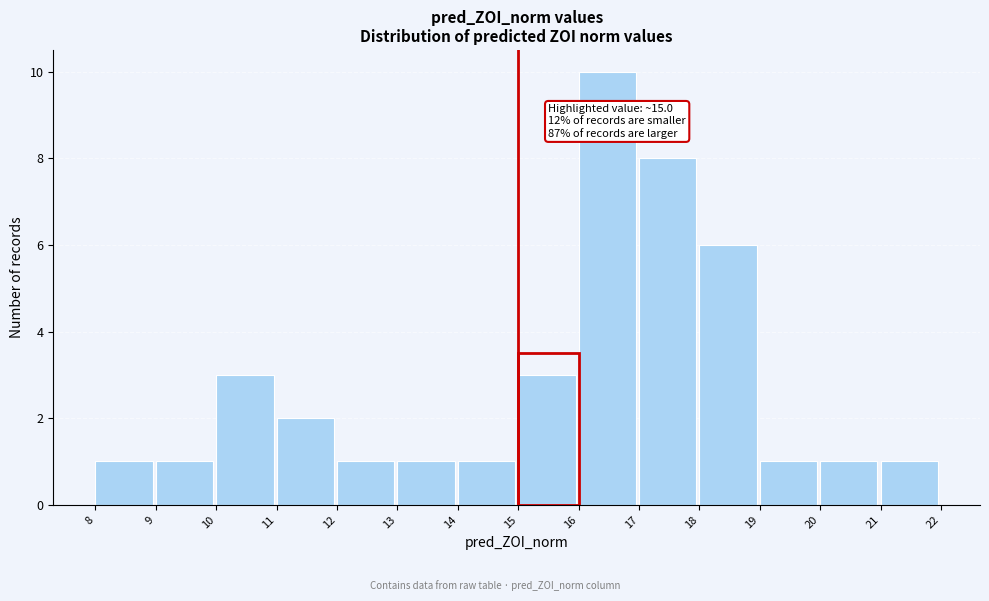

Over which range of the x-axis is the bar tallest?

16 to 17